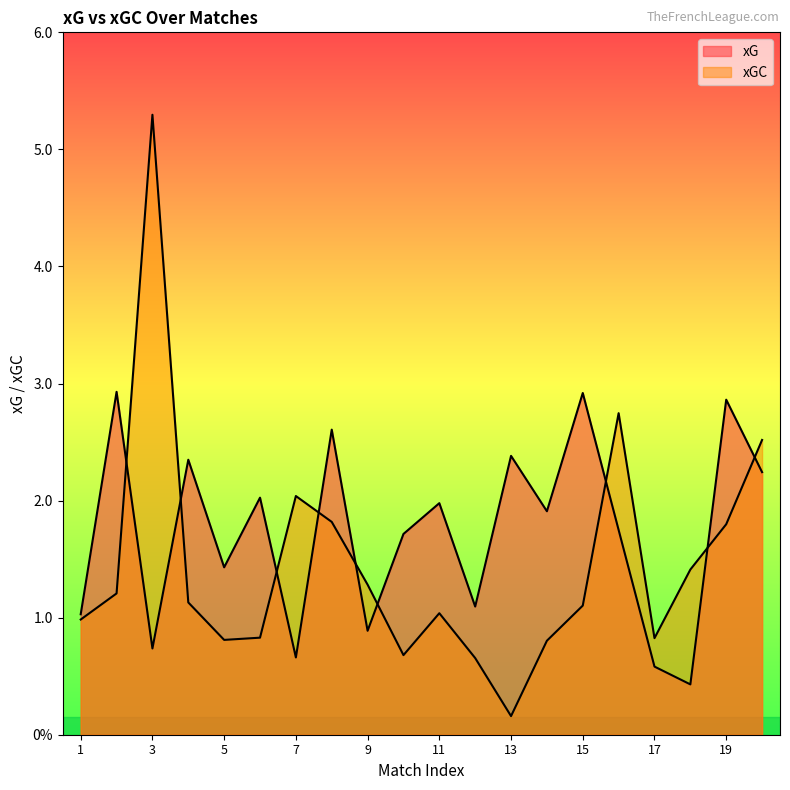

Where do xGC and xG first cross each other?

2 and 3